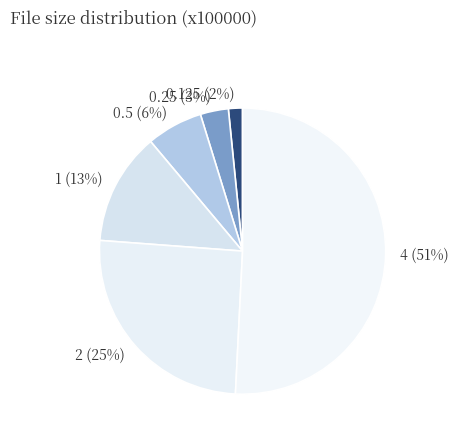

Which category has the biggest portion of the pie?

4